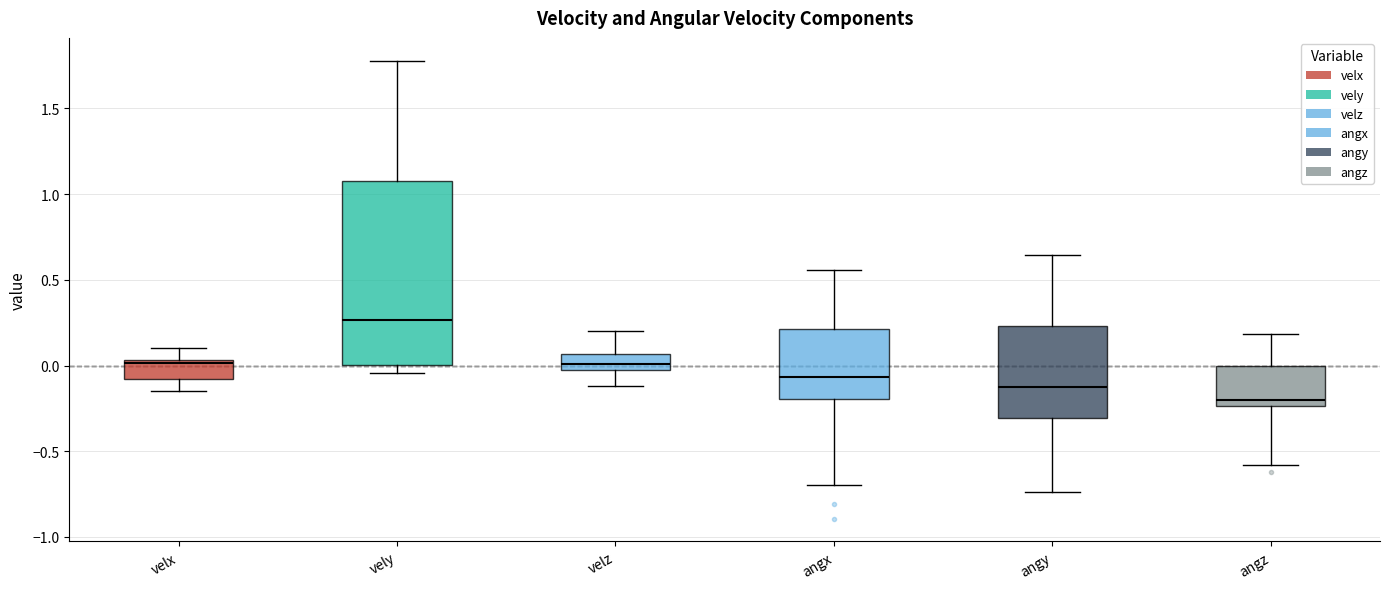

Where is the upper edge of the box for vely on the y-axis? The values are not printed on the chart, so give them approximately, as read against the axis.

1.10